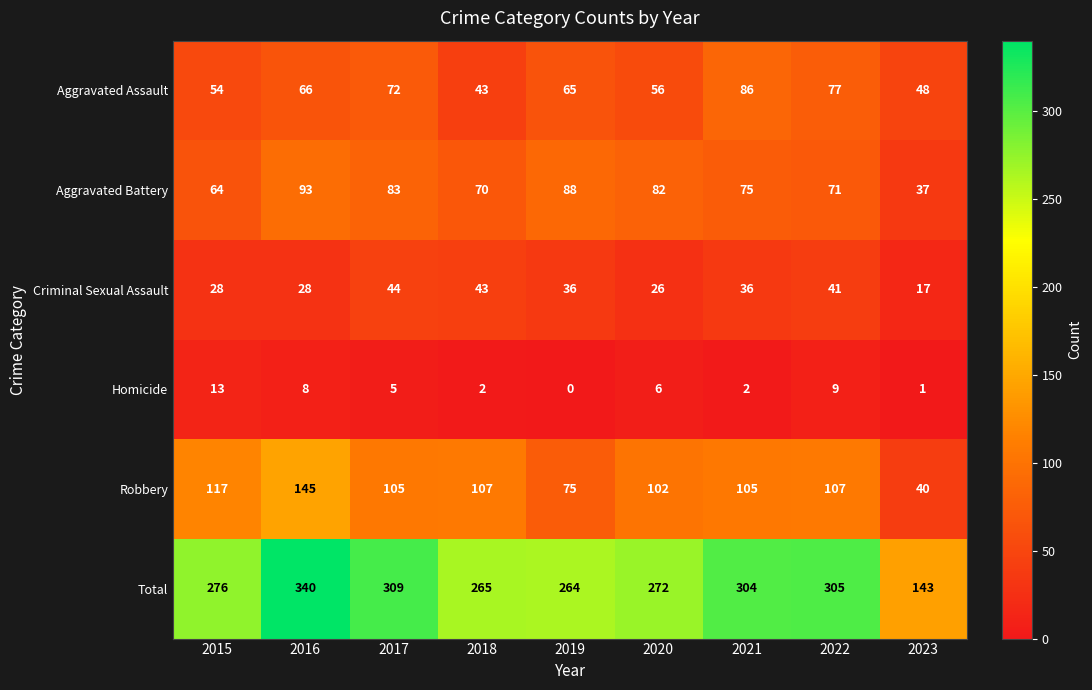

What is the approximate value of Aggravated Battery at 2019, to the nearest 10?

90